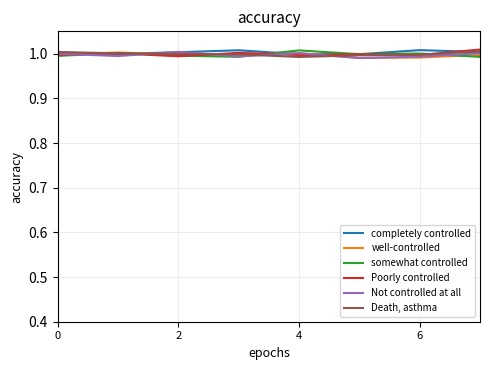

Rank the series by their maximum value, from lowest to highest.

well-controlled, Not controlled at all, Death, asthma, somewhat controlled, completely controlled, Poorly controlled